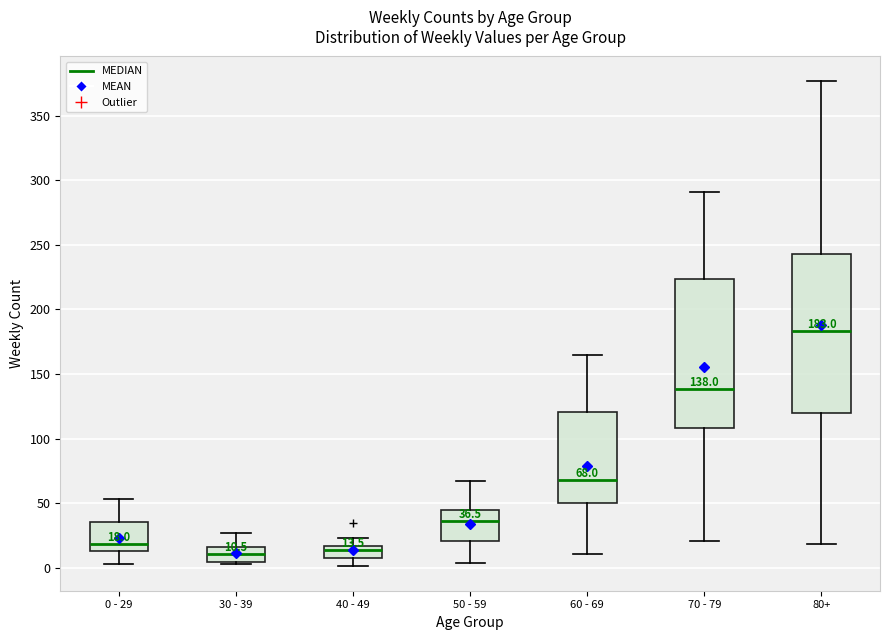

Which box is the tallest, from its lower edge to its upper edge?

80+